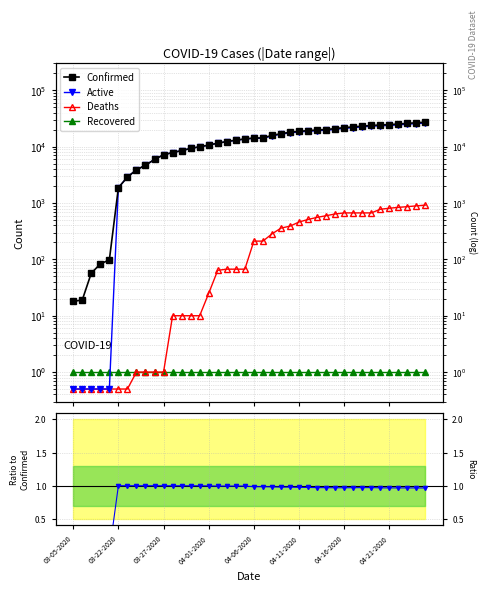

True or false: Deaths and Confirmed cross at least once.

False